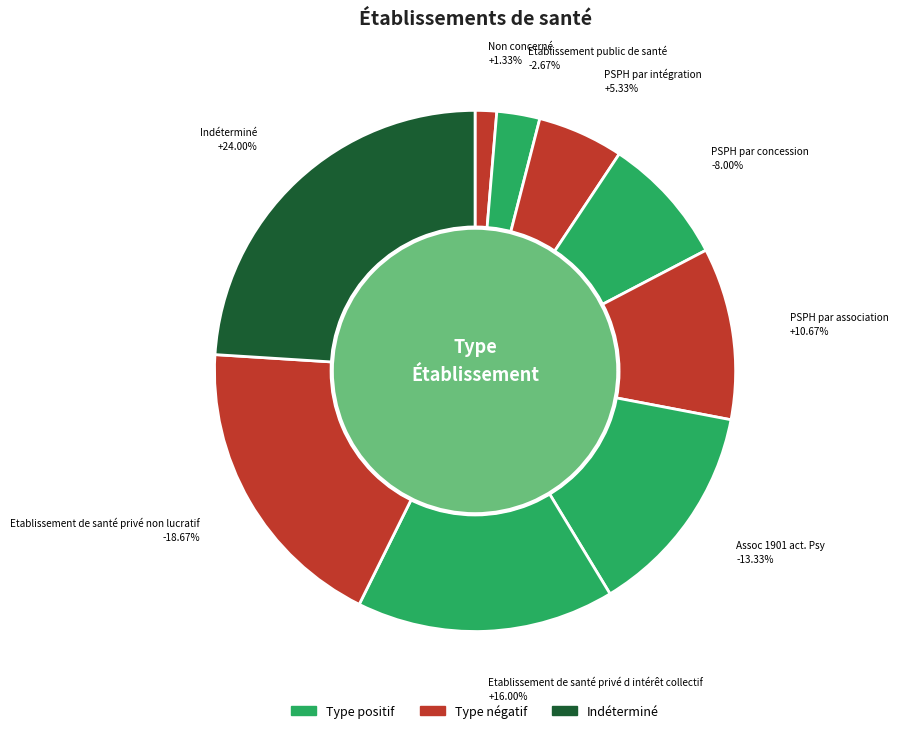

What percentage is the PSPH par association slice, to the nearest percent?

11%